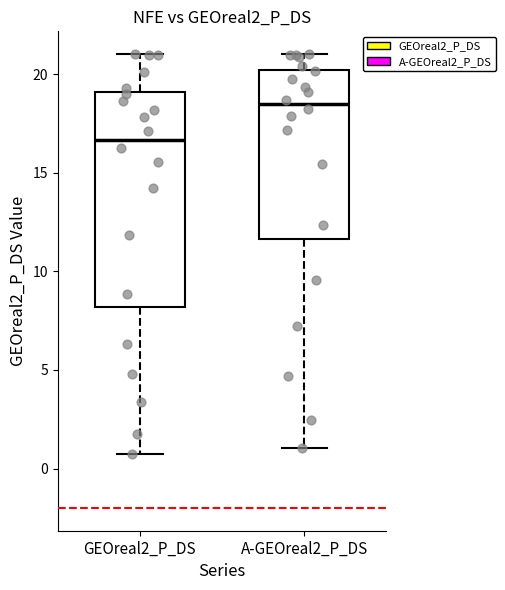

Reading left to right, transcribe this box plot: for each box, give where its median line is, the range the box spans, and where its two whiskers end, as read against the y-axis. The values are not printed on the chart, so give them approximately, as read against the axis.

GEOreal2_P_DS: median 16.5, box 8.0 to 19.0, whiskers 0.5 to 21.0
A-GEOreal2_P_DS: median 18.5, box 11.5 to 20.0, whiskers 1.0 to 21.0